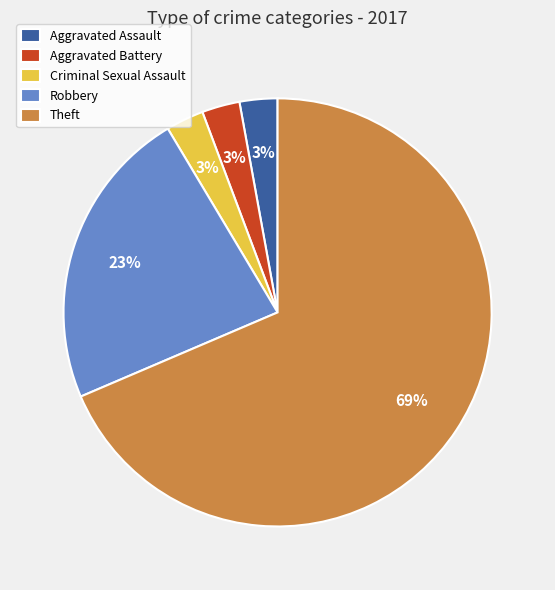

Does Aggravated Battery represent more than half of the total?

No